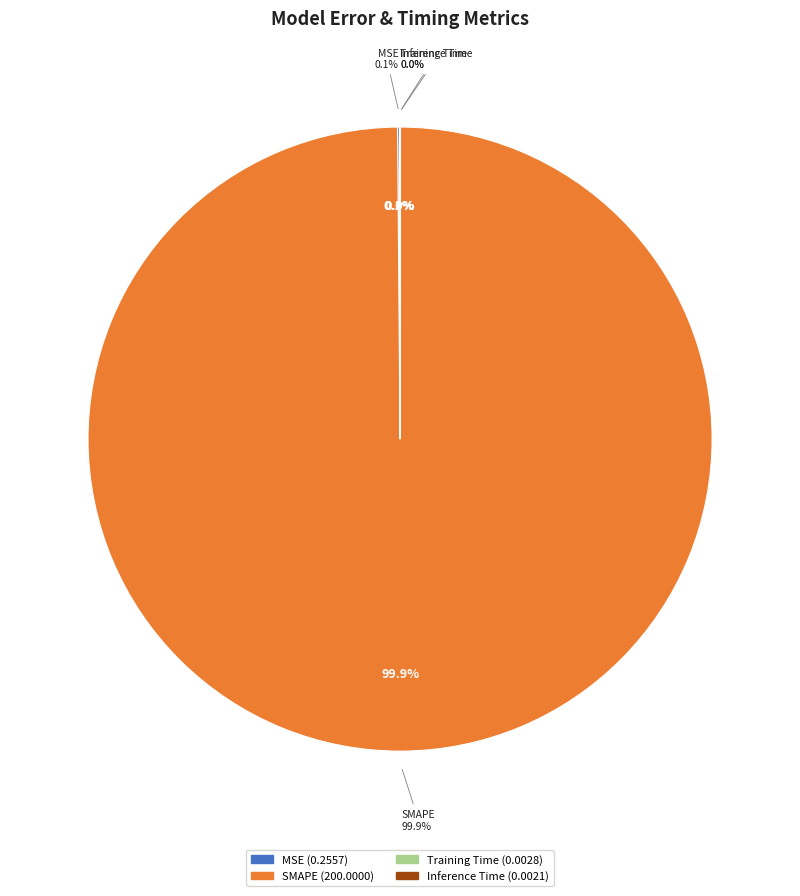

Which category has the smallest portion of the pie?

Inference Time